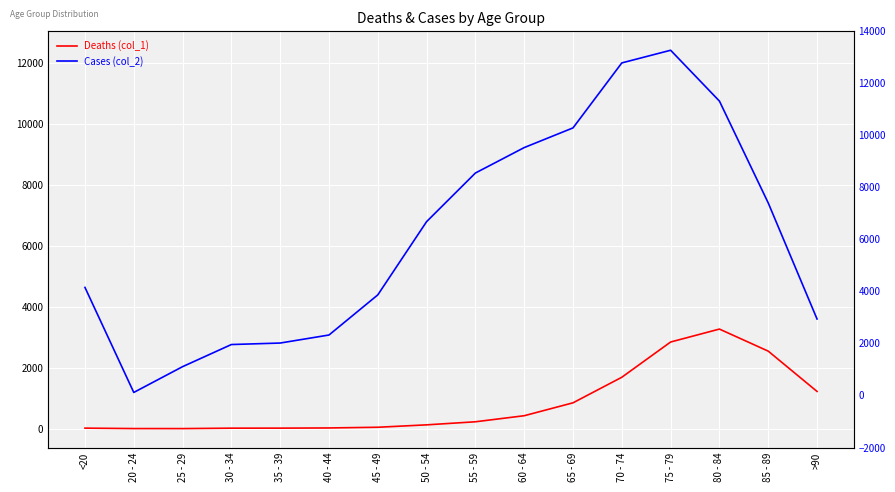

What are all the series names shown in the legend?

Deaths (col_1), Cases (col_2)